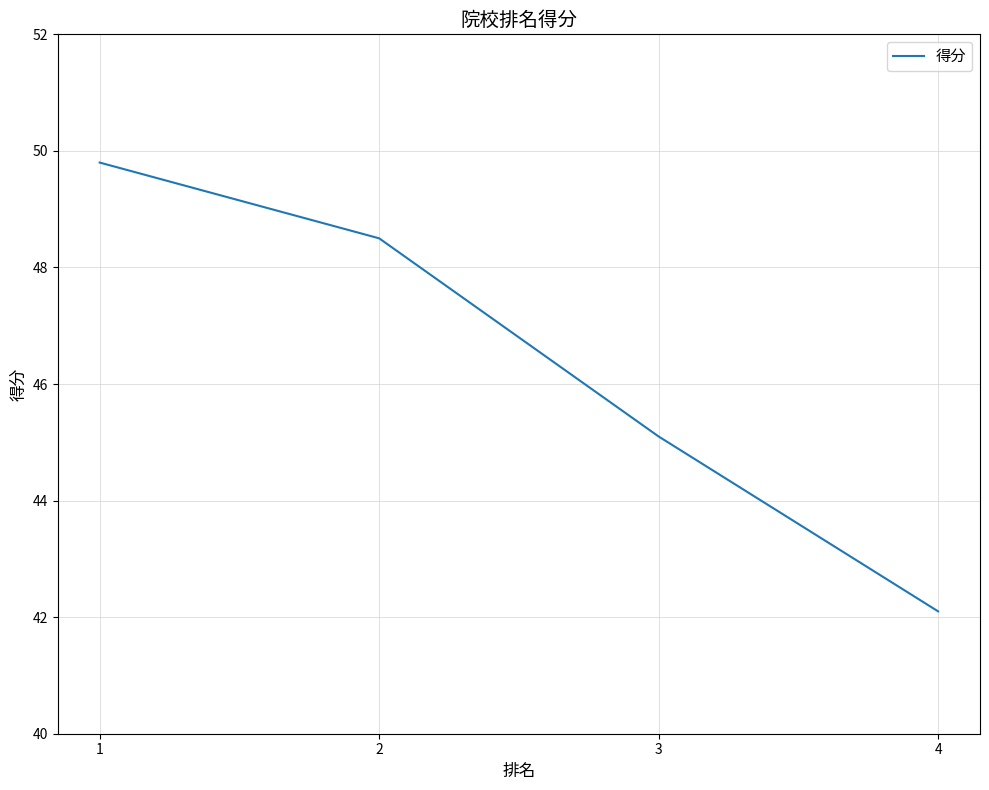

True or false: the data shows 21.1 at 2.

False